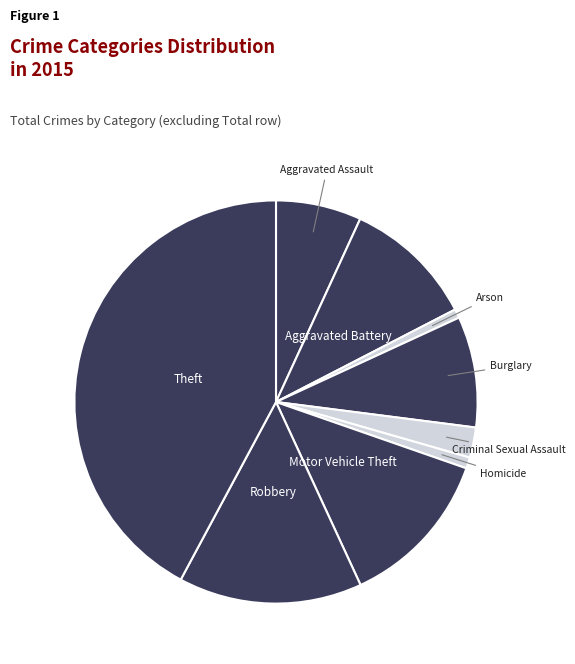

Which slice is the smallest?

Arson